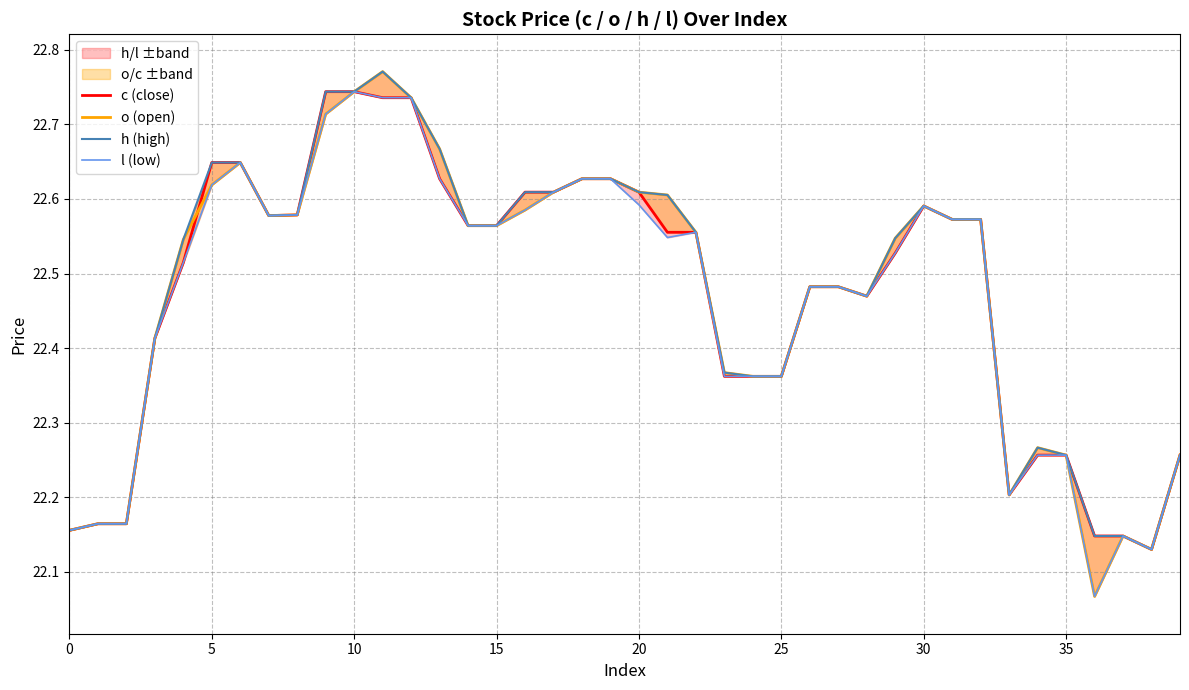

True or false: h (high) and c (close) intersect in this chart.

False